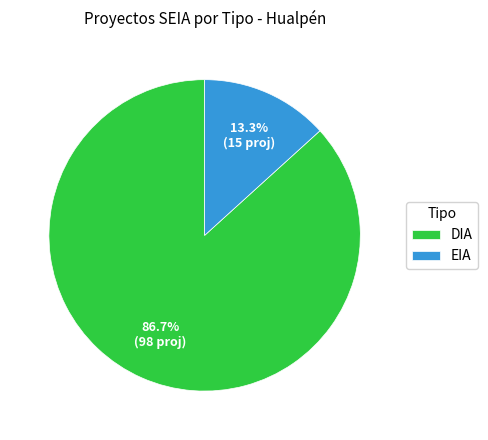

Count the number of slices in the pie.

2